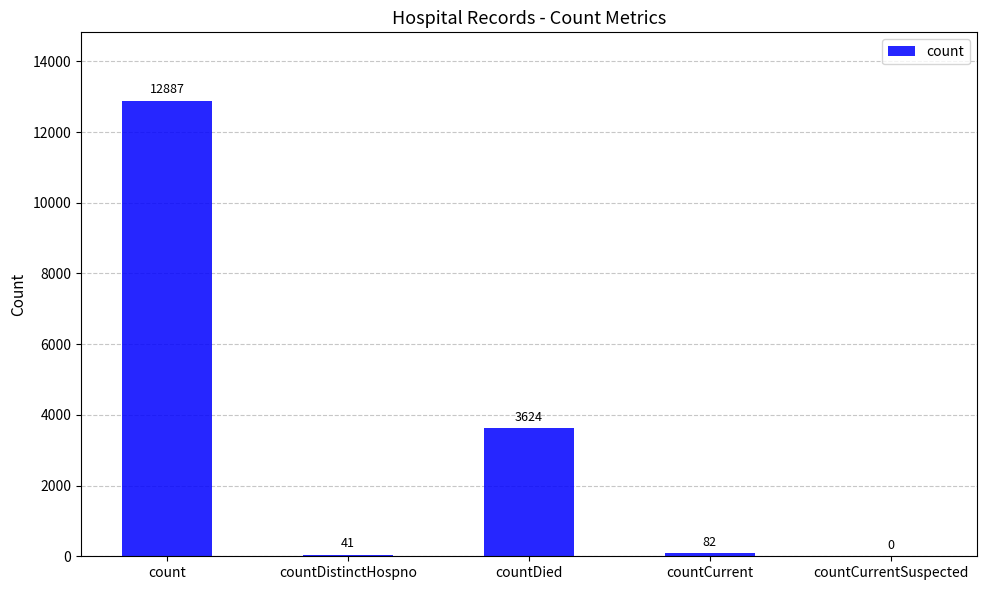

At which label is the value closest to 6443?

countDied